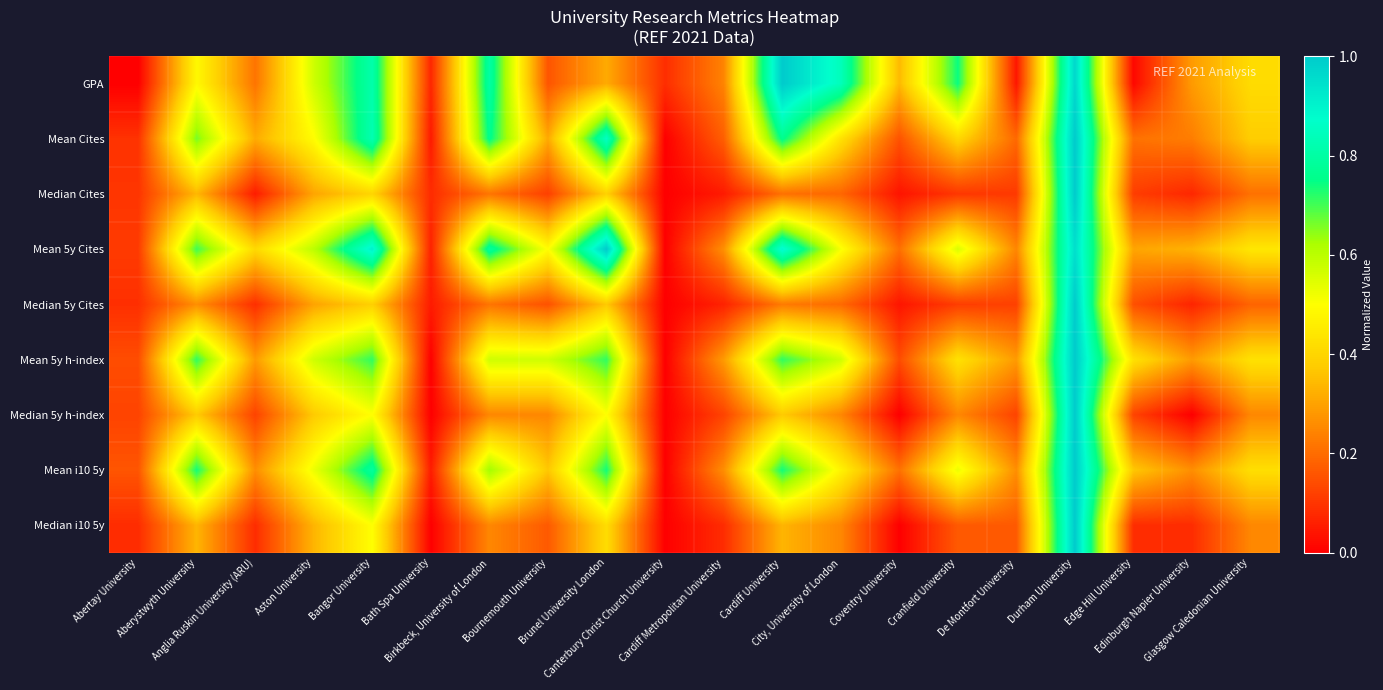

Which series changed the most between Durham University and Edge Hill University?

GPA